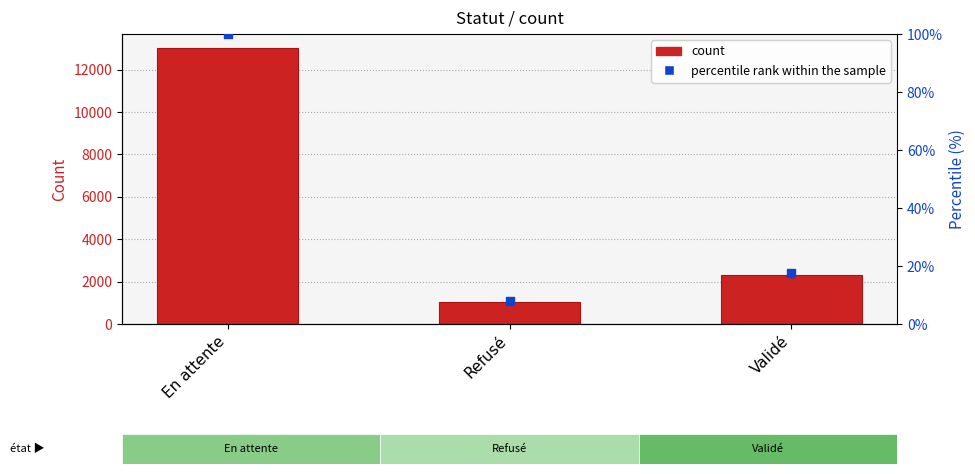

Which series reaches the minimum Y coordinate?

percentile rank within the sample